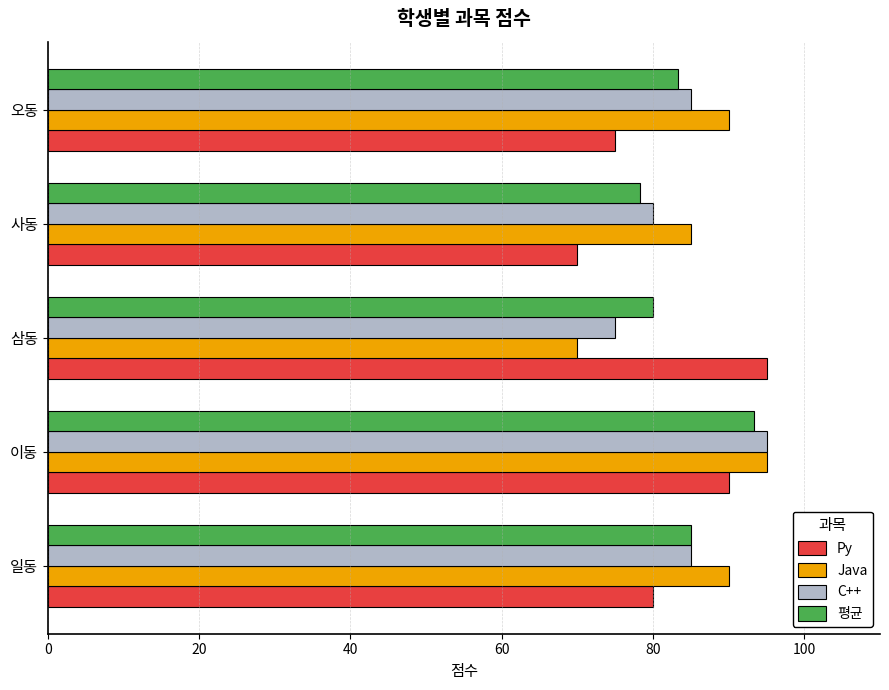

At which category is the sum across all series the highest?

이동